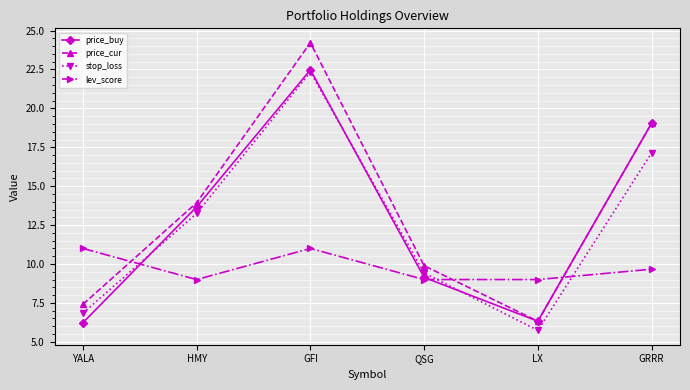

What is the sum of all lev_score values?

58.7